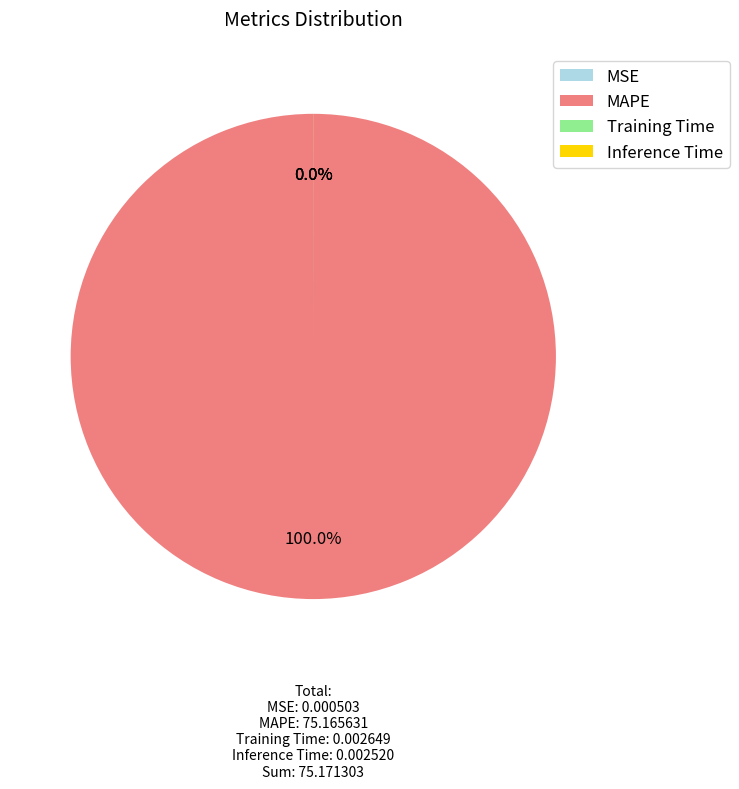

Does Inference Time represent more than half of the total?

No